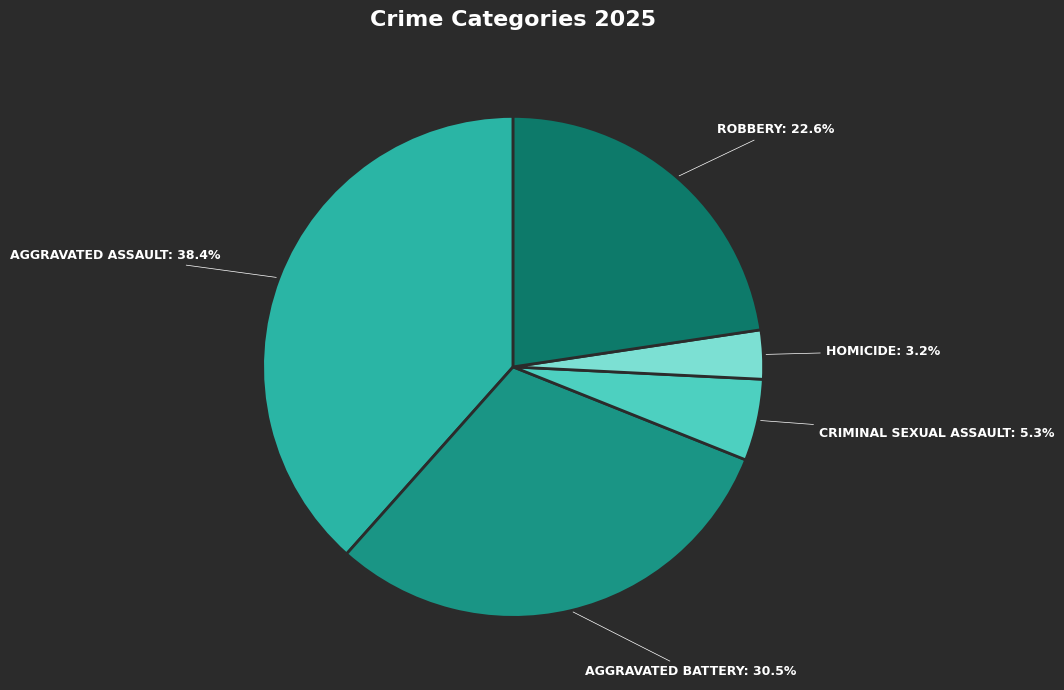

Count the number of slices in the pie.

5